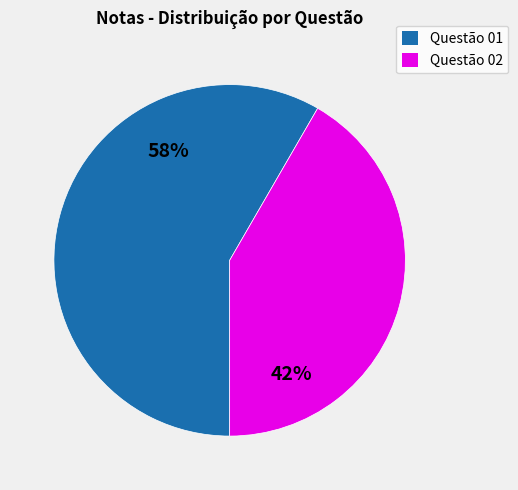

Rank the categories by value from lowest to highest.

Questão 02, Questão 01